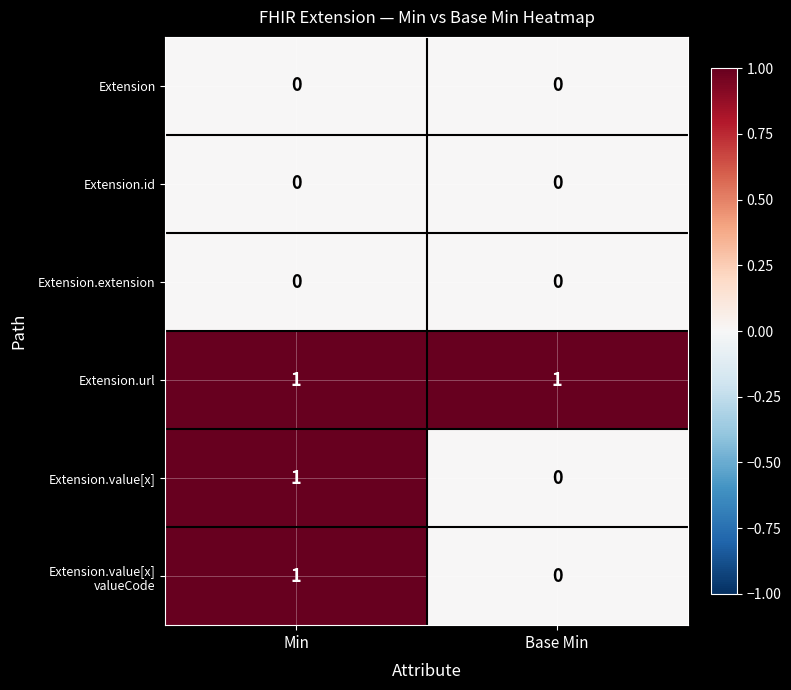

What is the difference between the highest and lowest values at Min?

1